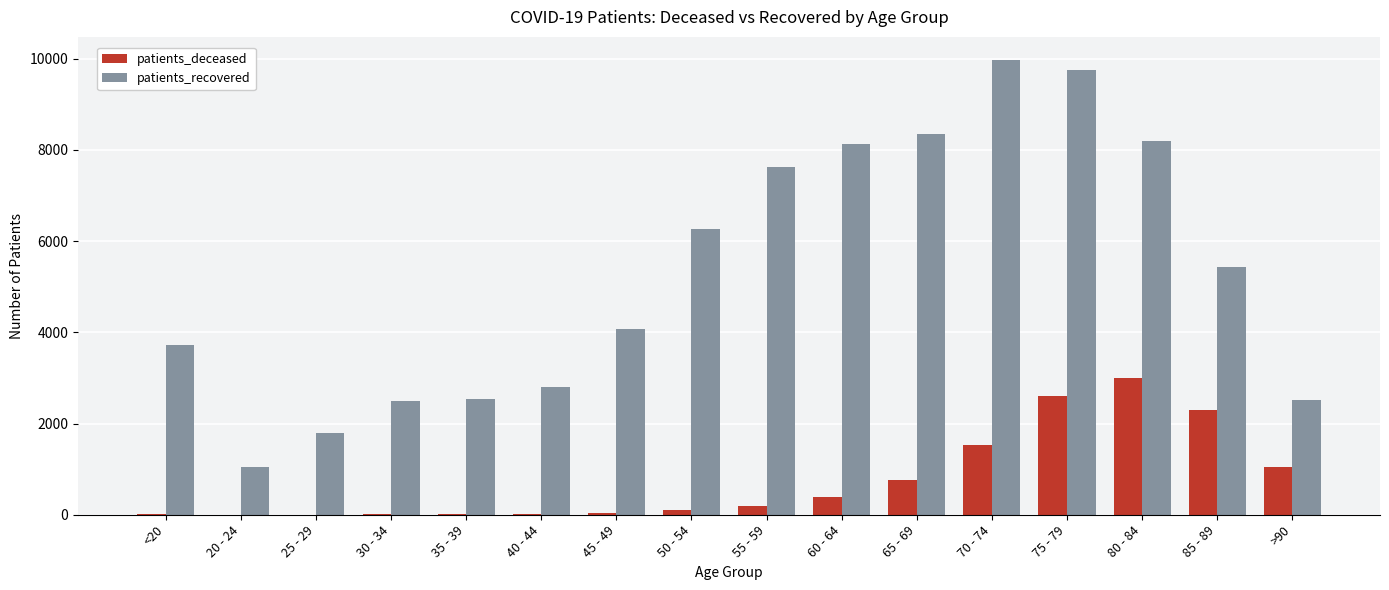

How many groups of bars are there?

16